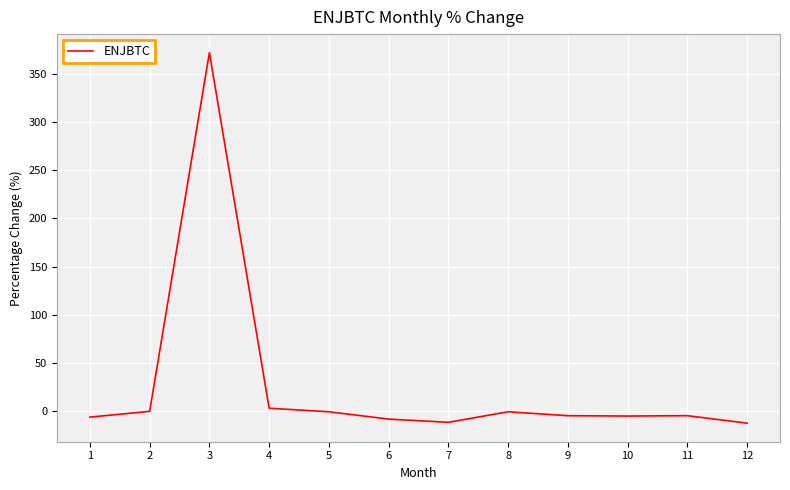

The chart shows a value of -5.3 at 10. True or false?

True